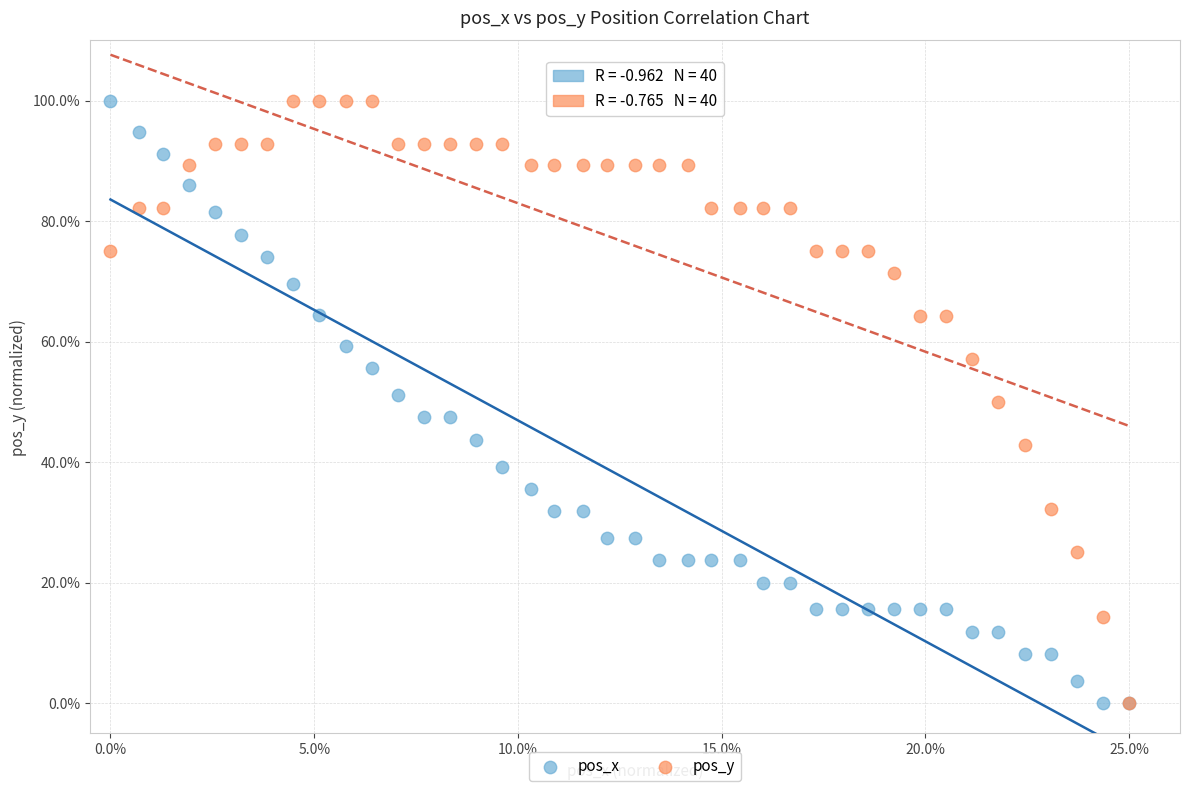

What are all the series names shown in the legend?

pos_x, pos_y